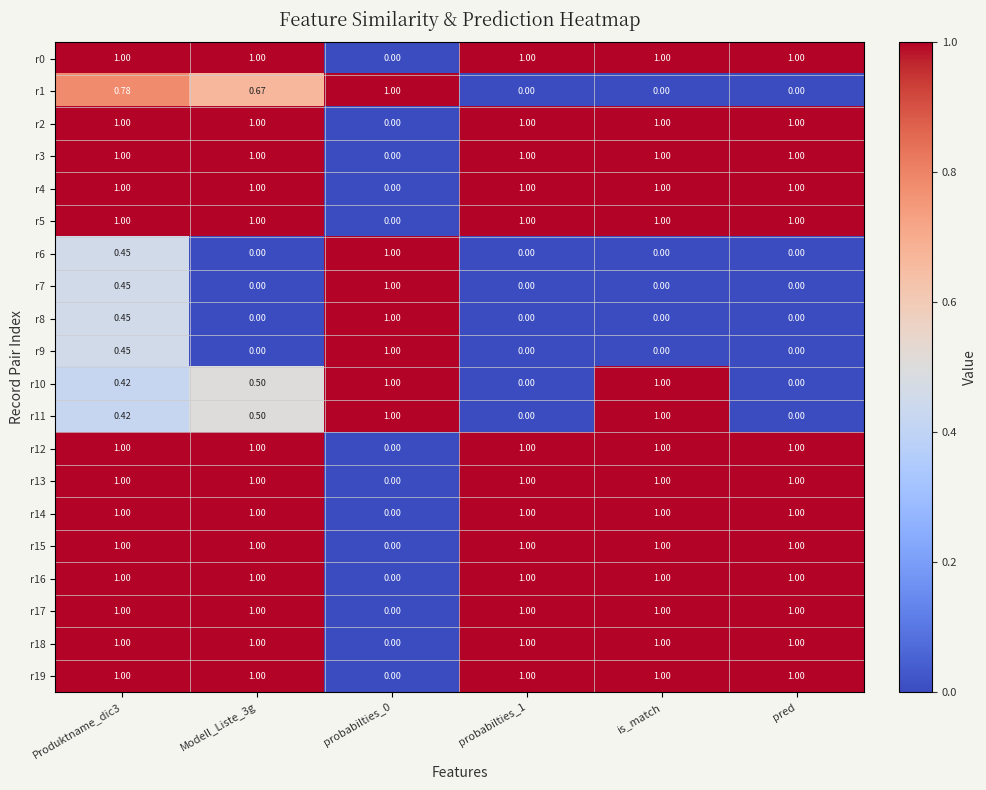

Is the value of r19 at pred greater than the value of r8 at pred?

Yes